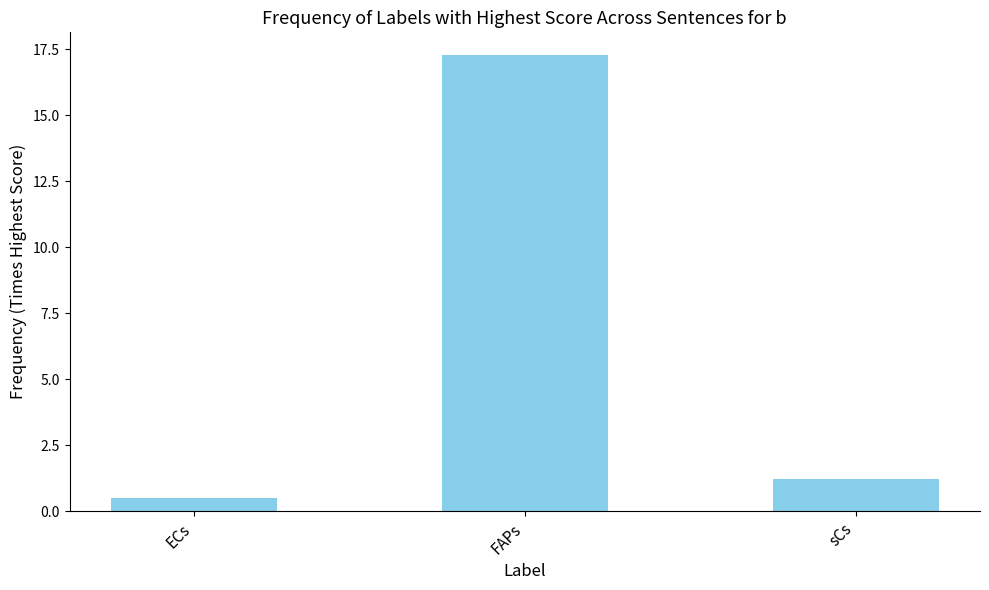

Reading right to left, extract all data points from this chart.

sCs=1.2	FAPs=17.3	ECs=0.5